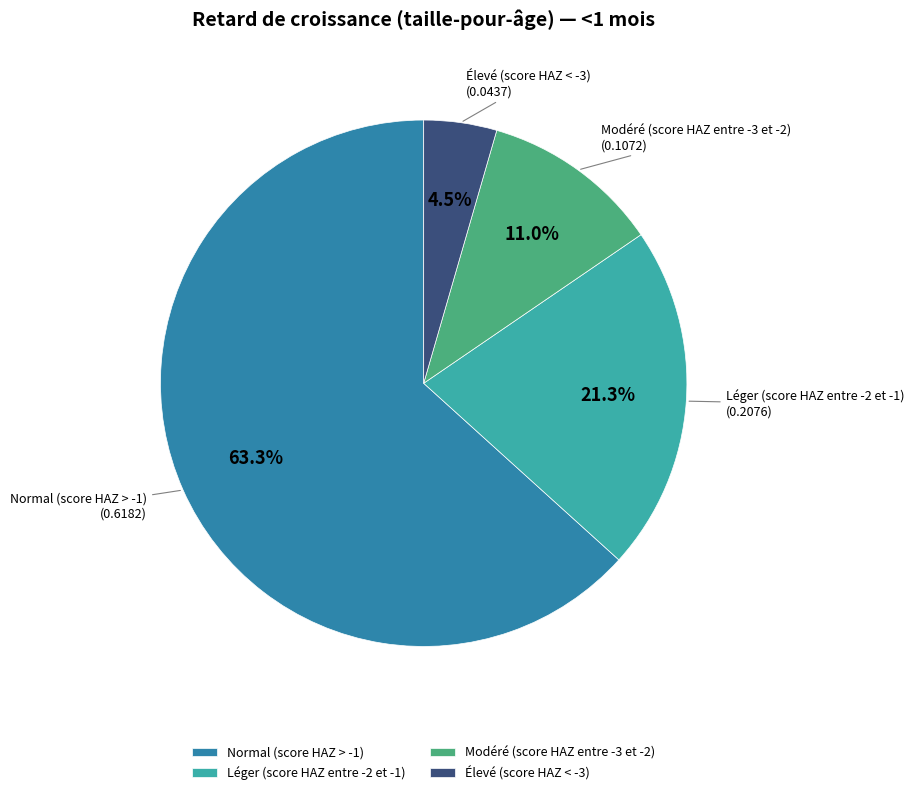

Which slice represents more than half of the pie?

Normal (score HAZ > -1)